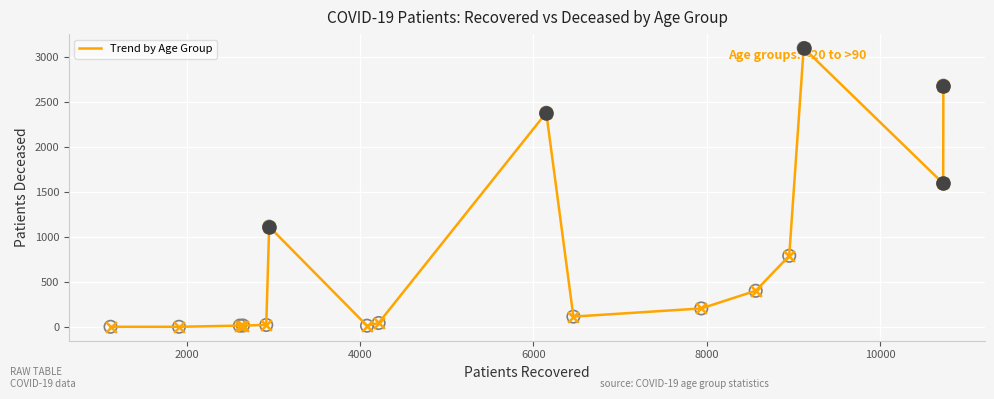

What is the maximum value shown in the chart?

3101